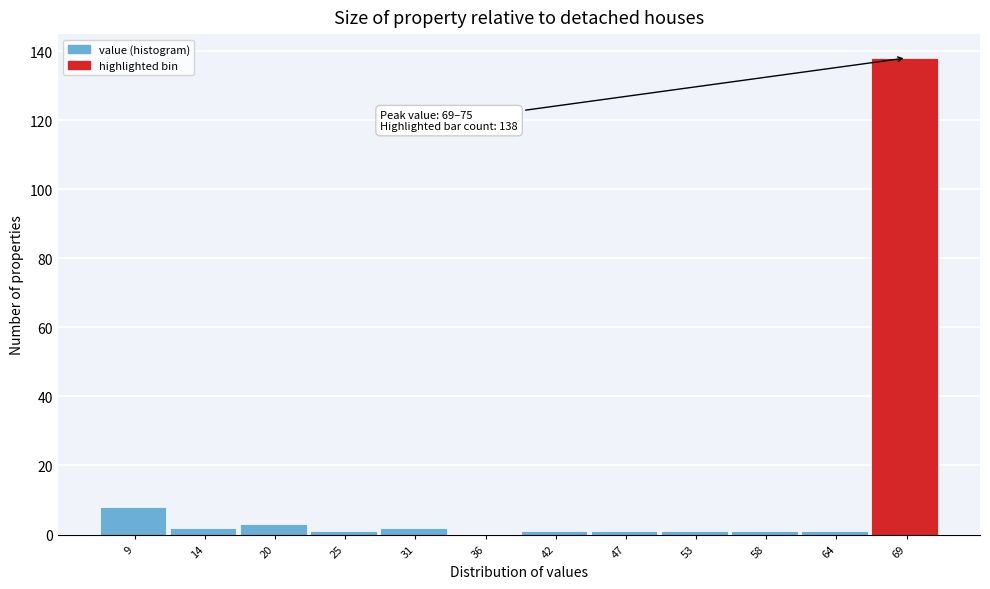

Reading right to left, what are all the values shown in this chart?

69=138	64=1	58=1	53=1	47=1	42=1	36=0	31=2	25=1	20=3	14=2	9=8